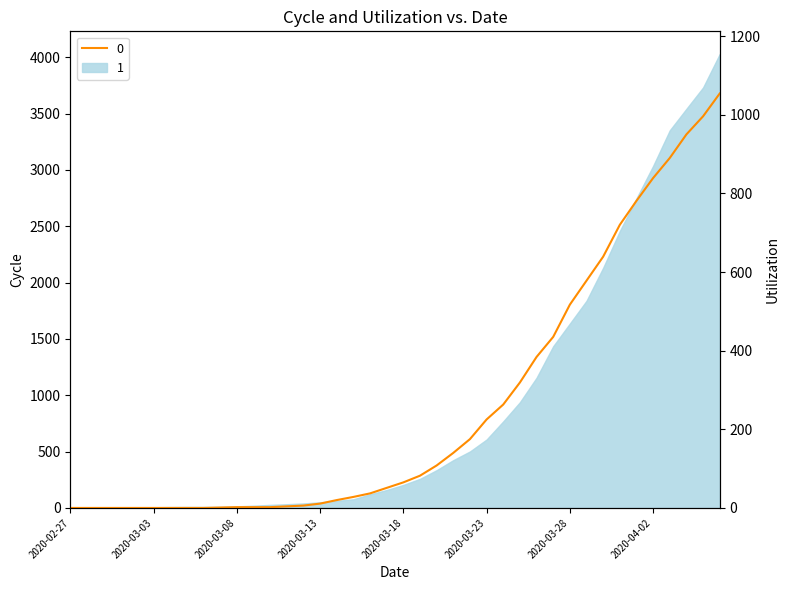

How many data points does each series have?

40